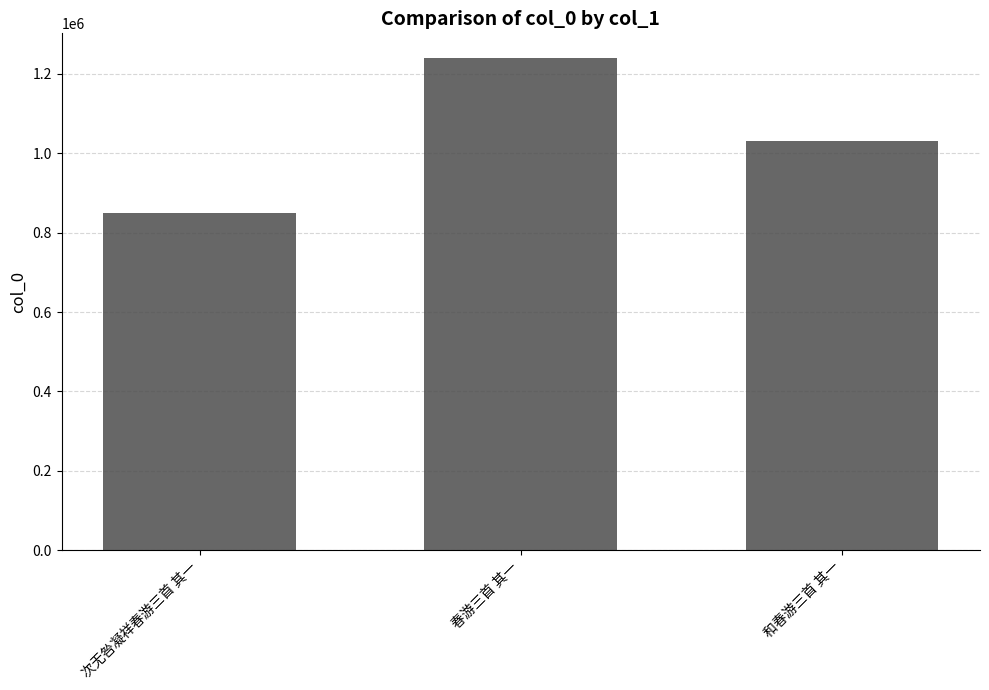

The value at 春游三首 其一 is 299327. True or false?

False